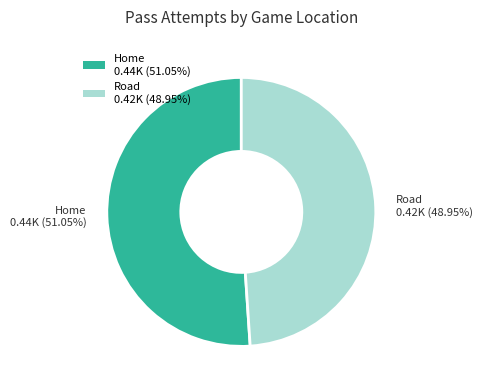

Rank the categories by value from highest to lowest.

Home, Road